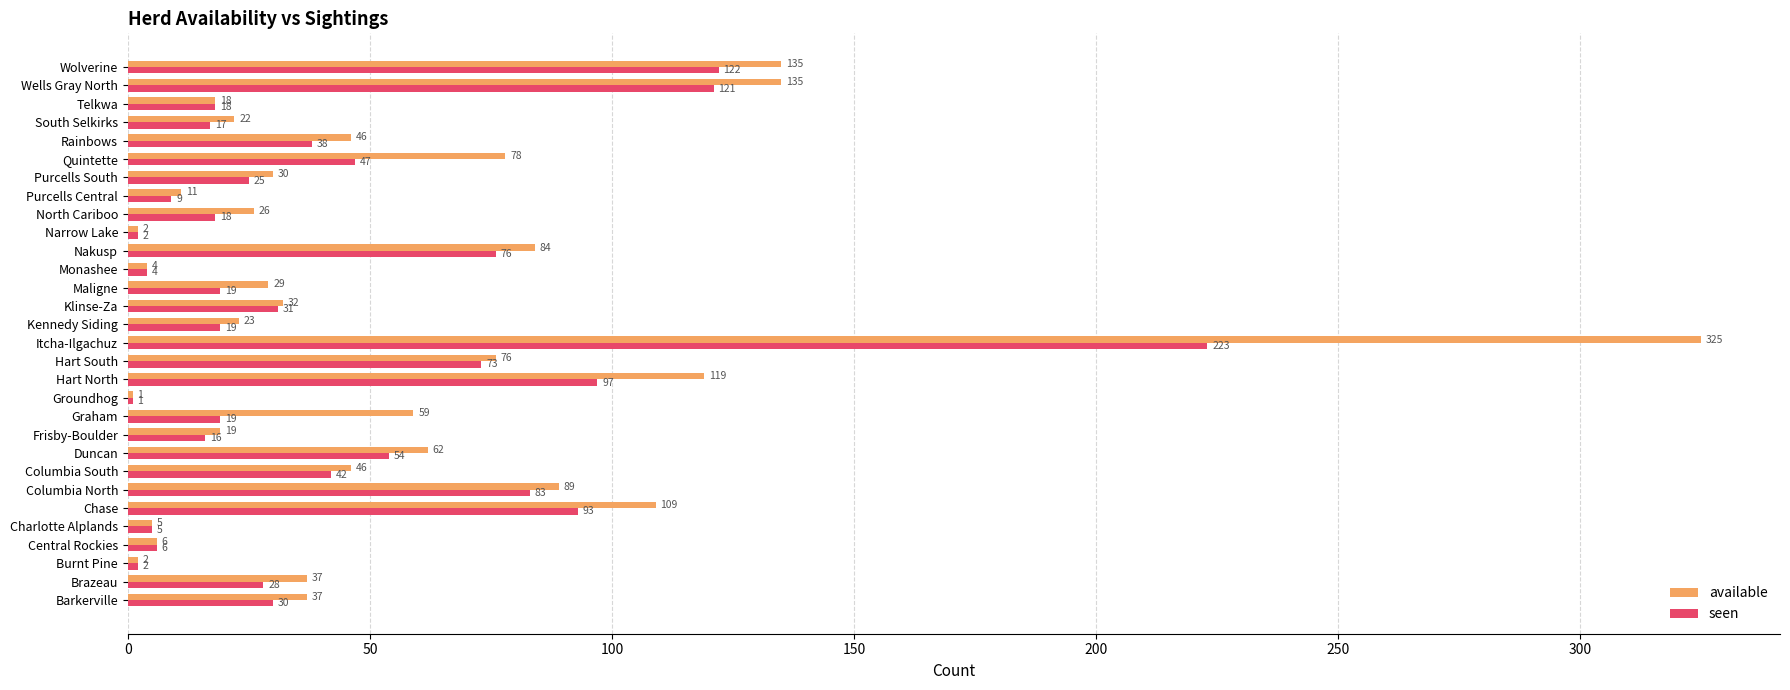

Is the value of seen at Graham greater than the value of available at Monashee?

Yes